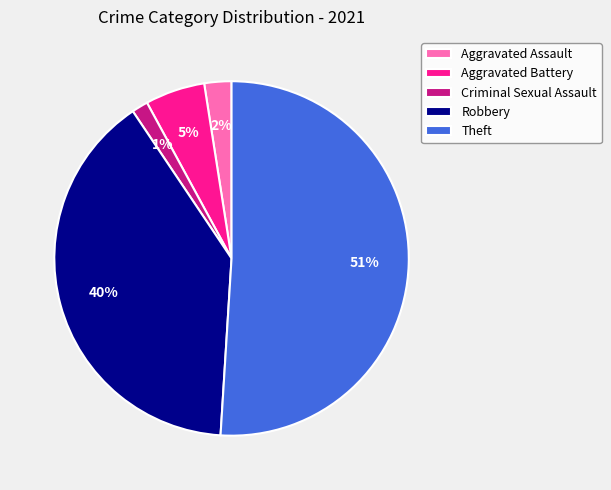

What is the ratio of the value at Aggravated Battery to the value at Theft?

0.1